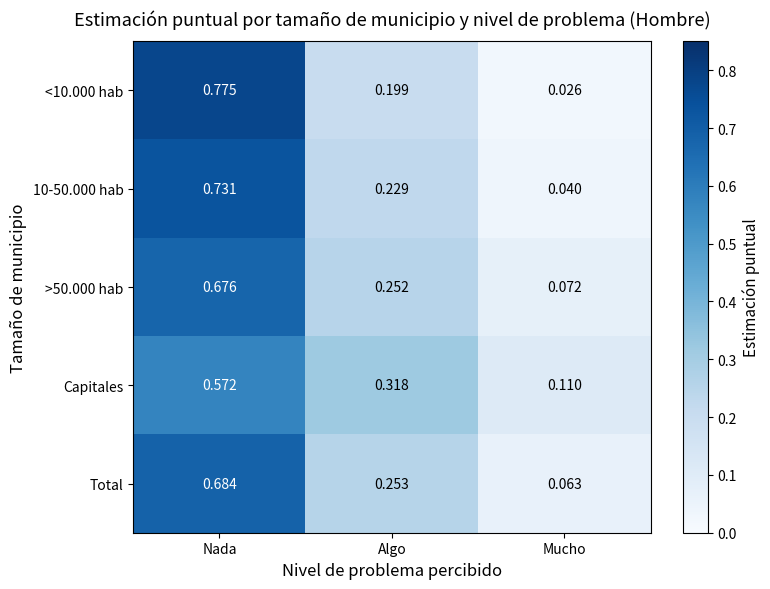

At which label is Capitales closest to 0?

Mucho